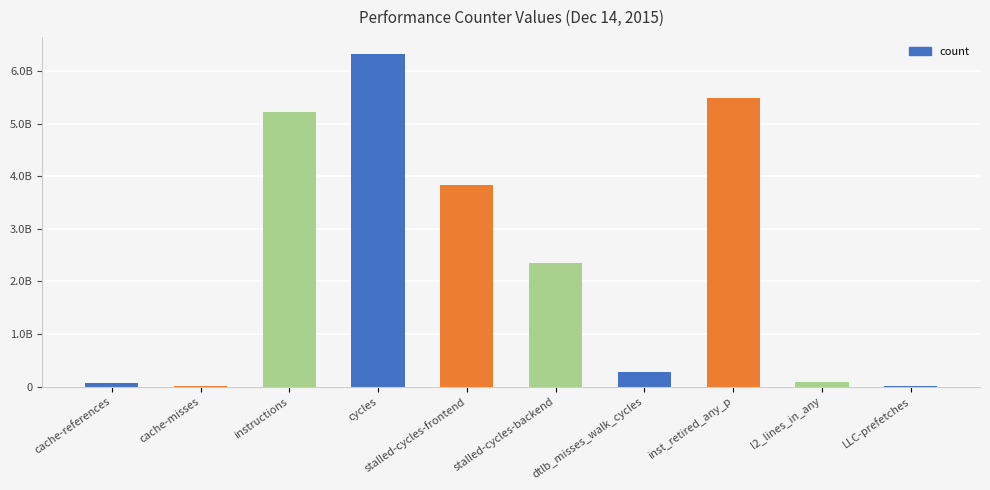

At which label is the value closest to 3171237273?

stalled-cycles-frontend